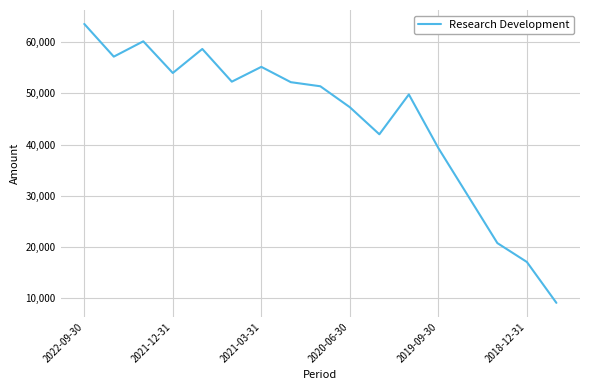

What is the sum of all values?

759900